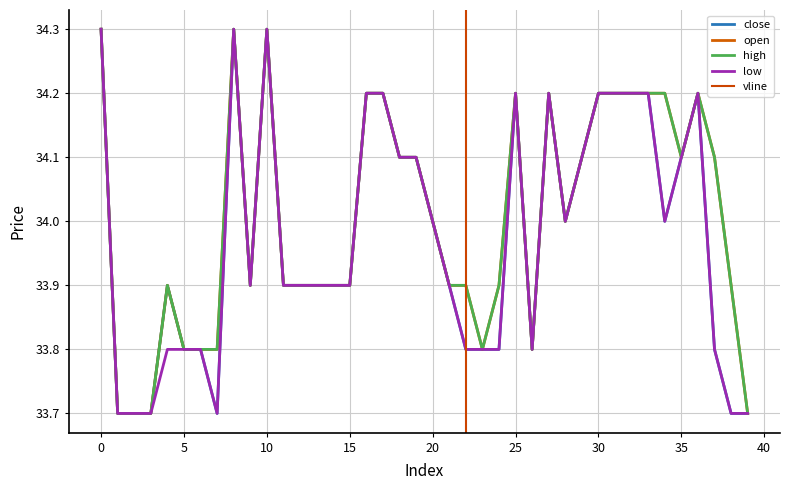

What is the value of the close point at the 3rd from the left?

33.7